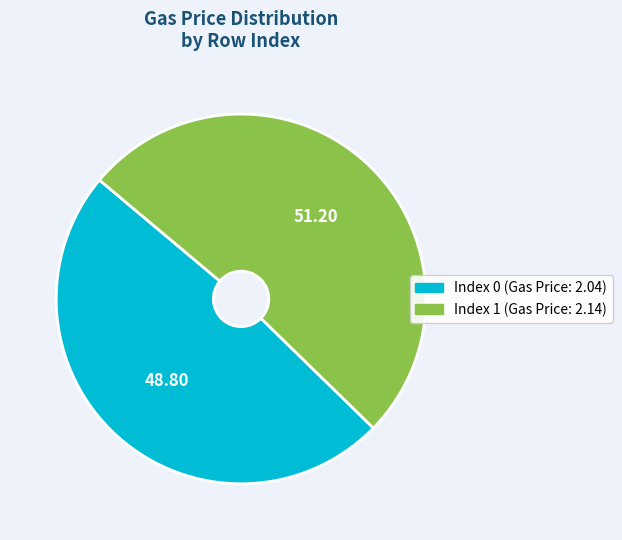

Count the number of slices in the pie.

2